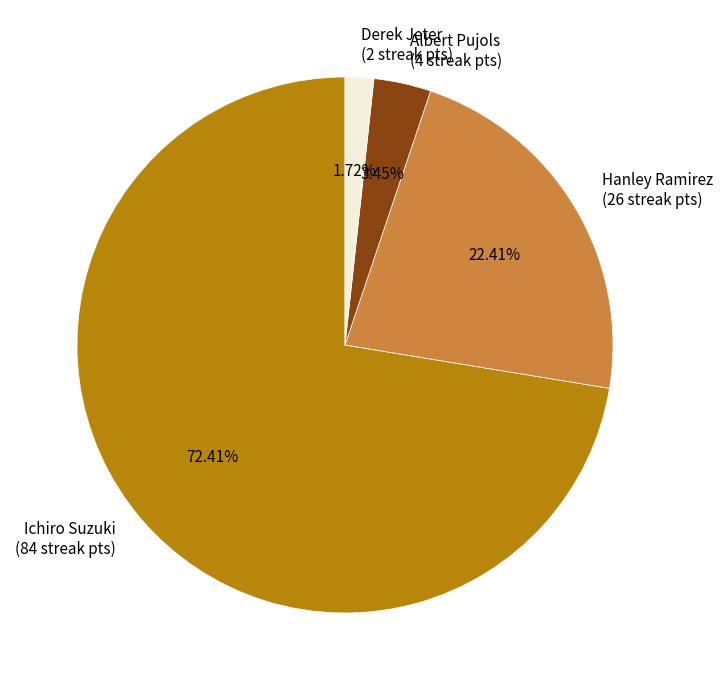

How many segments does this pie chart have?

4